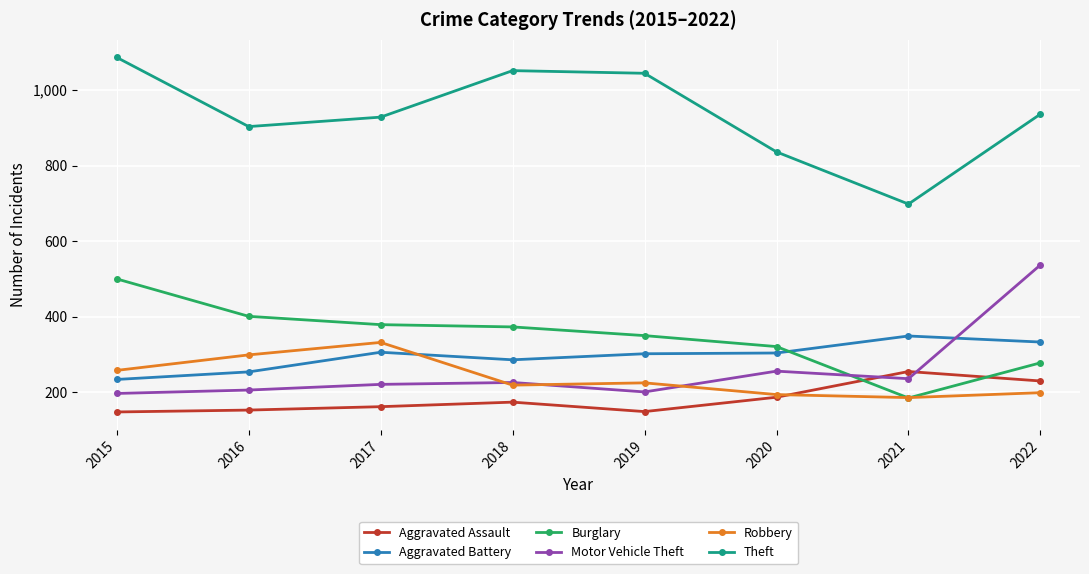

Where is the first local maximum for Robbery?

2017